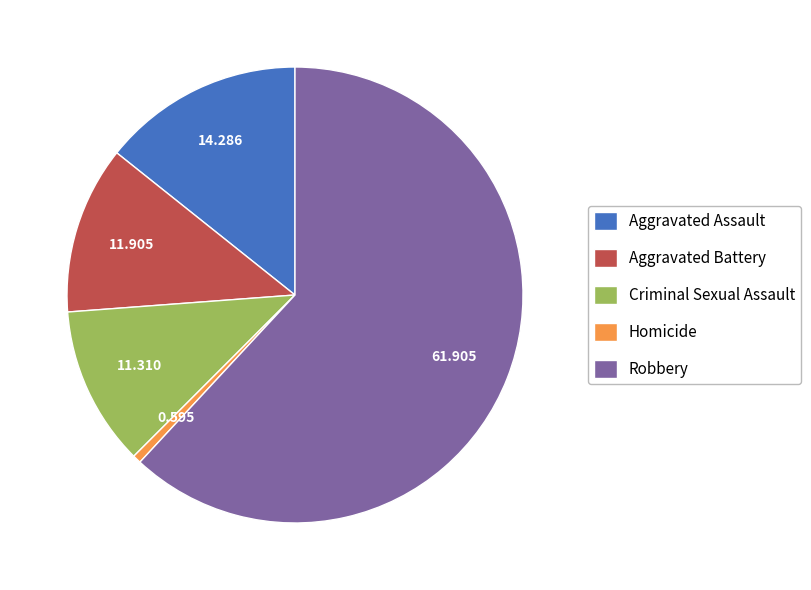

How many slices are in this pie chart?

5